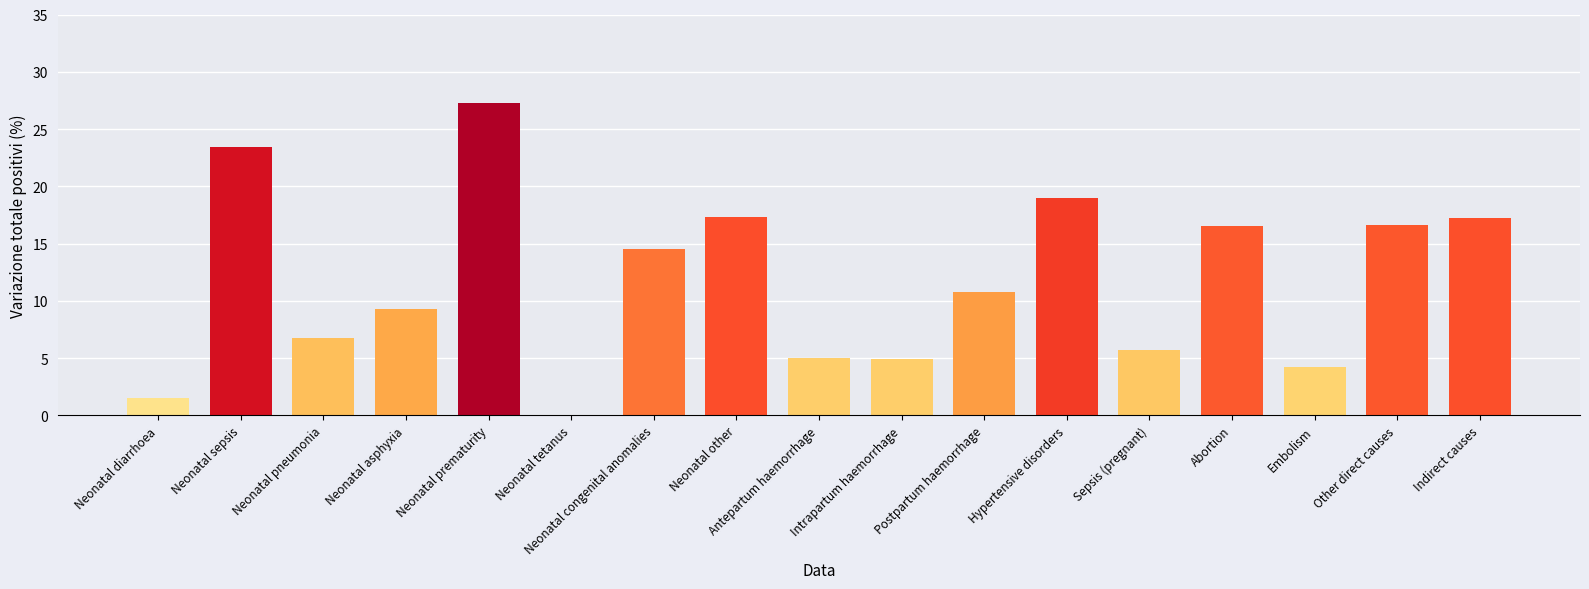

How many data points are above 10?

9